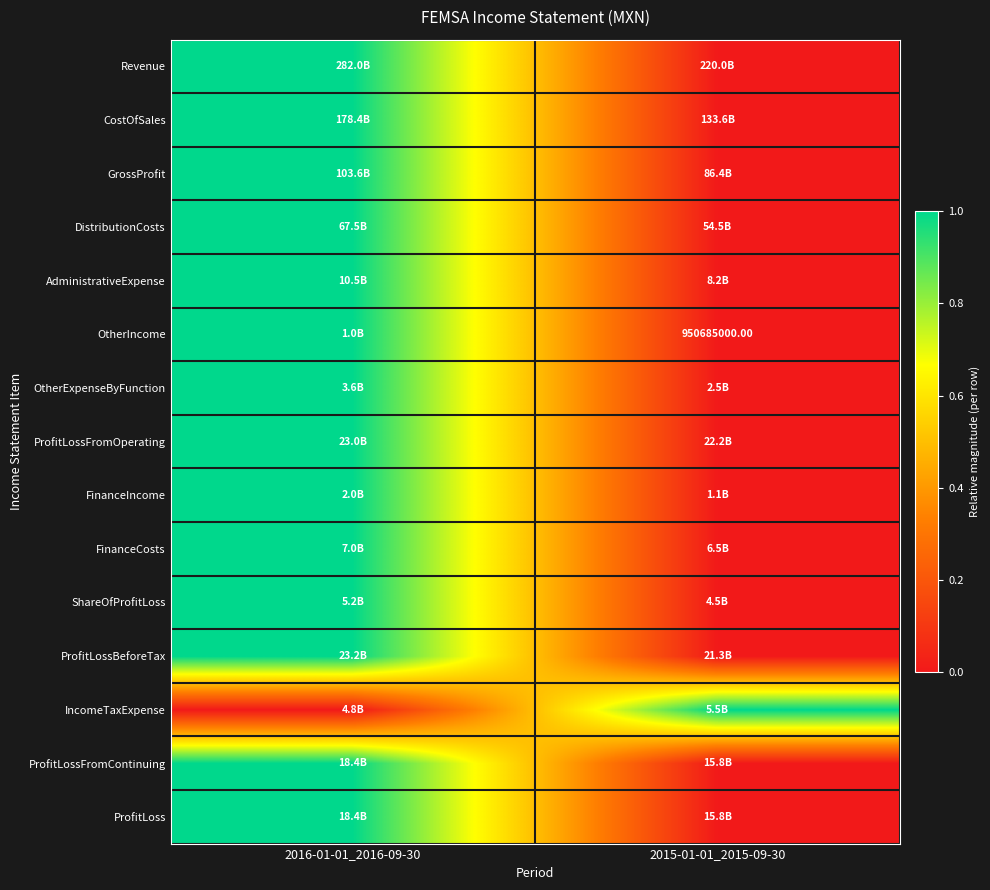

Count the ShareOfProfitLoss values in the range 0 to 1.

2